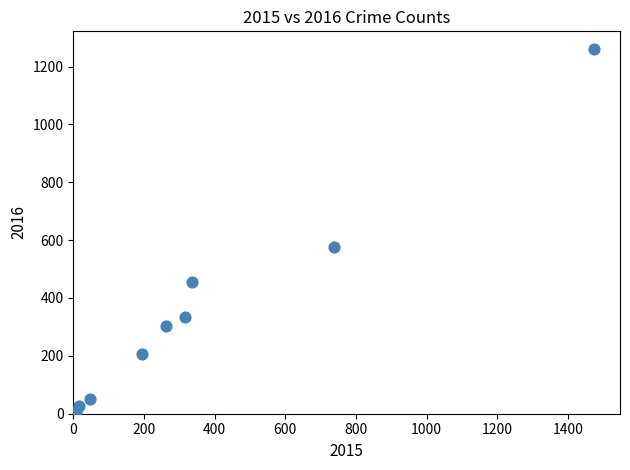

What is the average Y value?

358